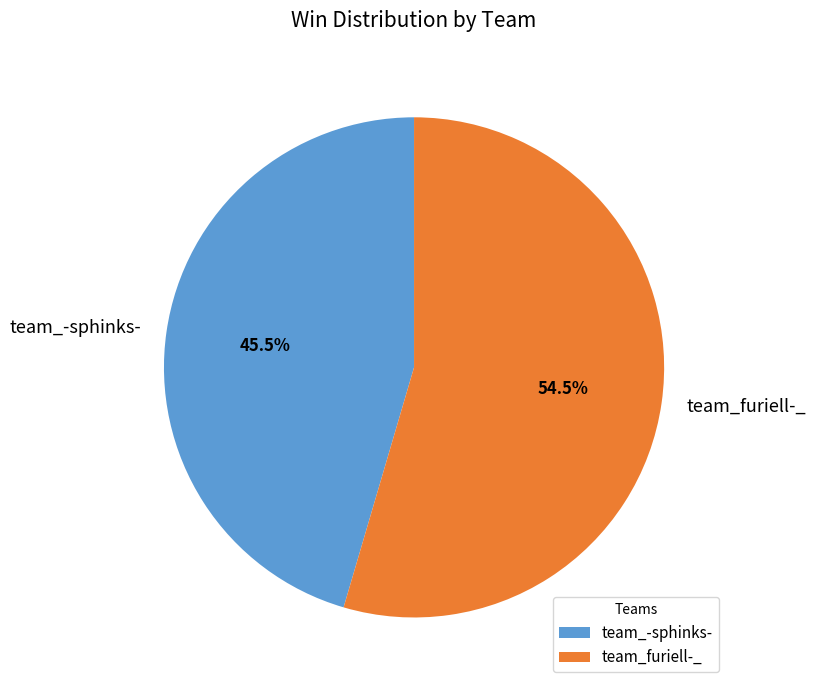

Count the number of slices in the pie.

2